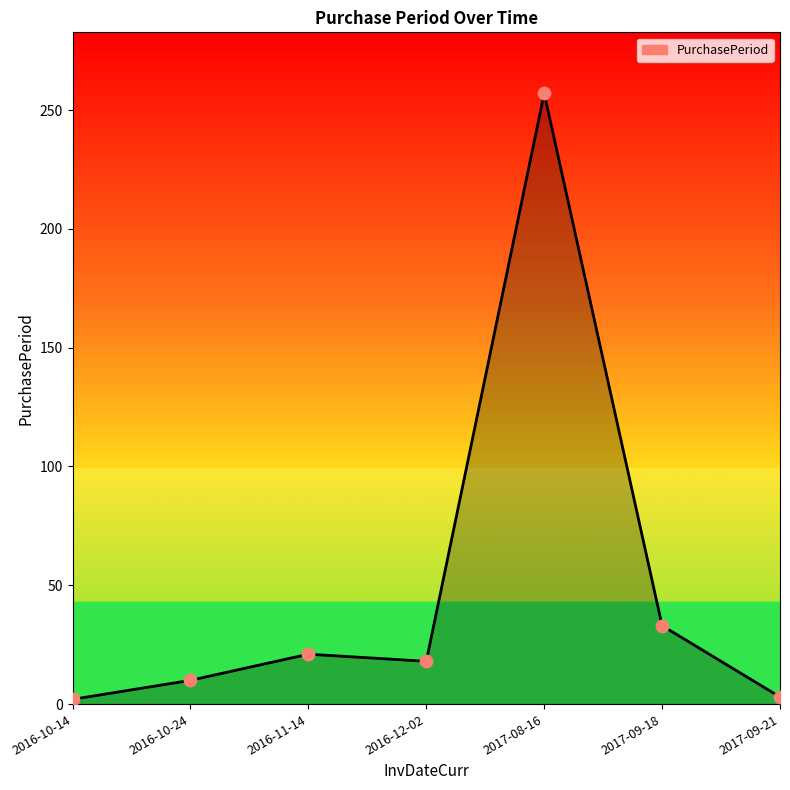

What is the change in value from 2016-10-14 to 2016-11-14?

+19